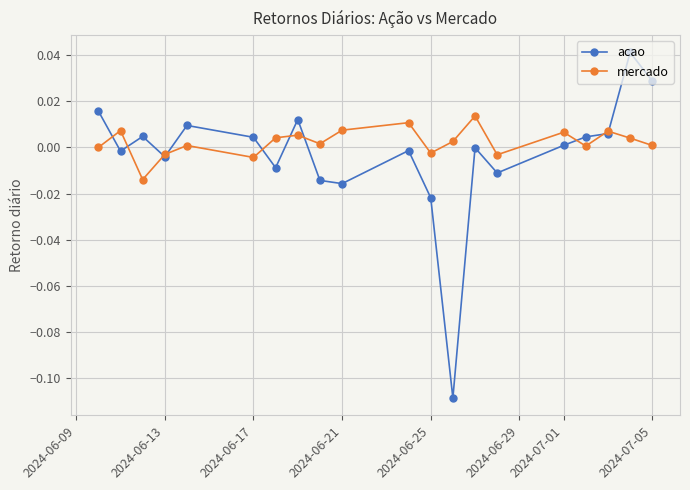

After their last crossing, which series has the higher values: acao or mercado?

acao